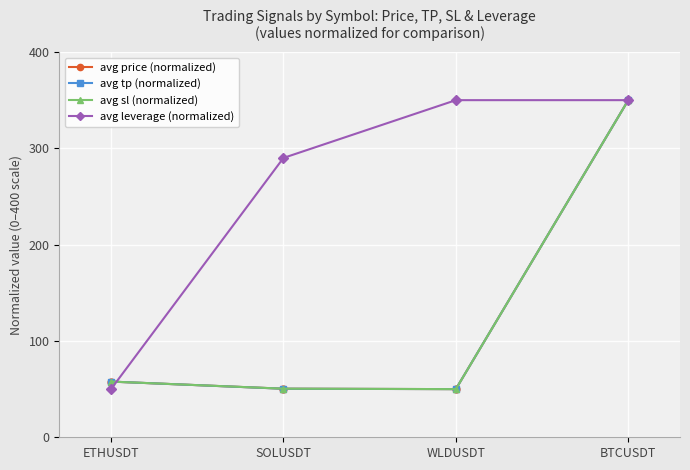

What is the value of the avg leverage (normalized) point at the 3rd from the left?

350.0